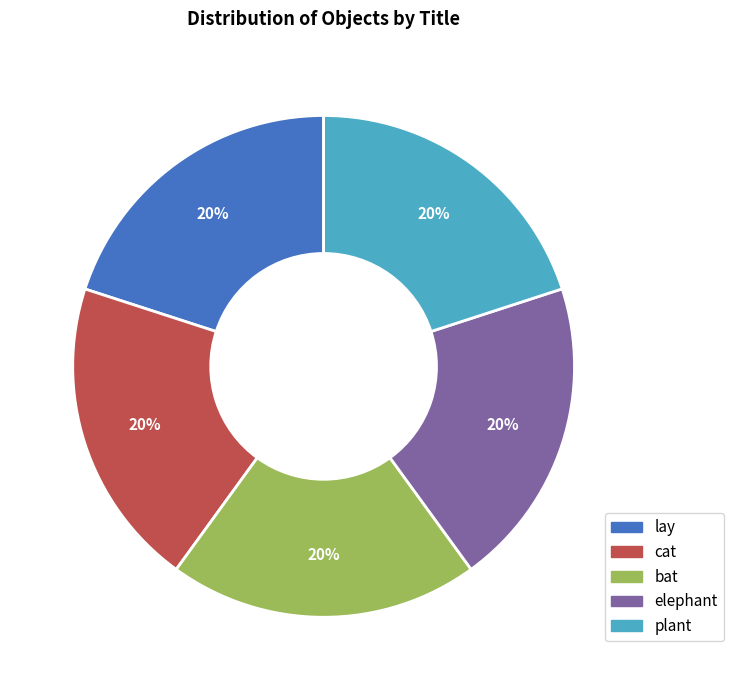

Is it true that cat is 20% of the pie?

True